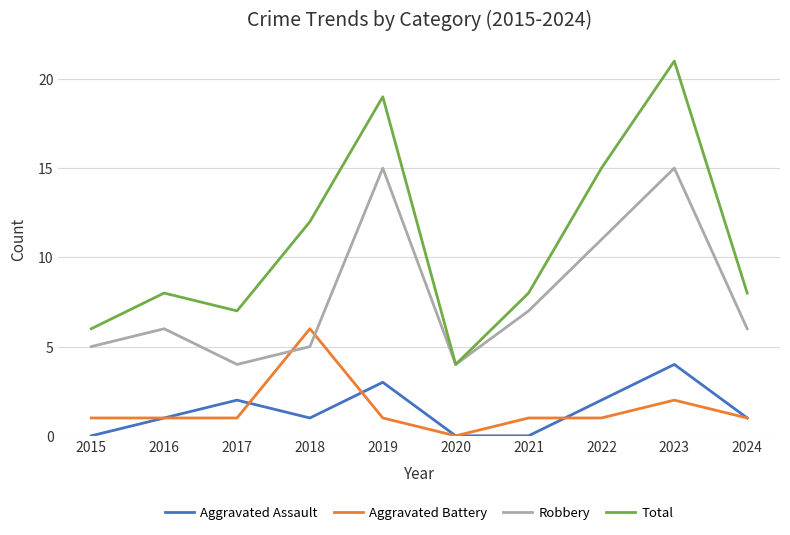

True or false: Total and Aggravated Battery intersect in this chart.

False